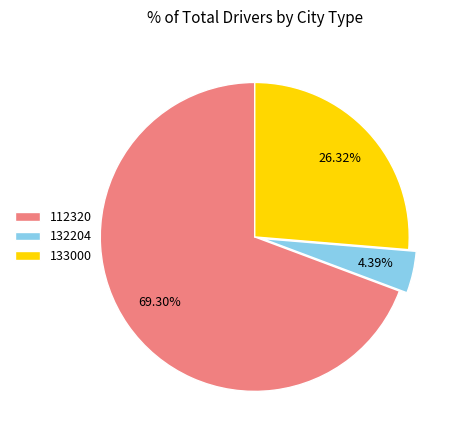

To the nearest percent, what portion does 132204 represent?

4%